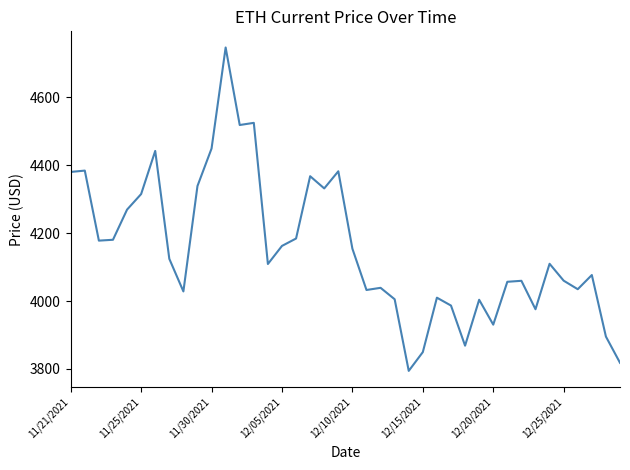

What is the smallest value displayed?

3794.3